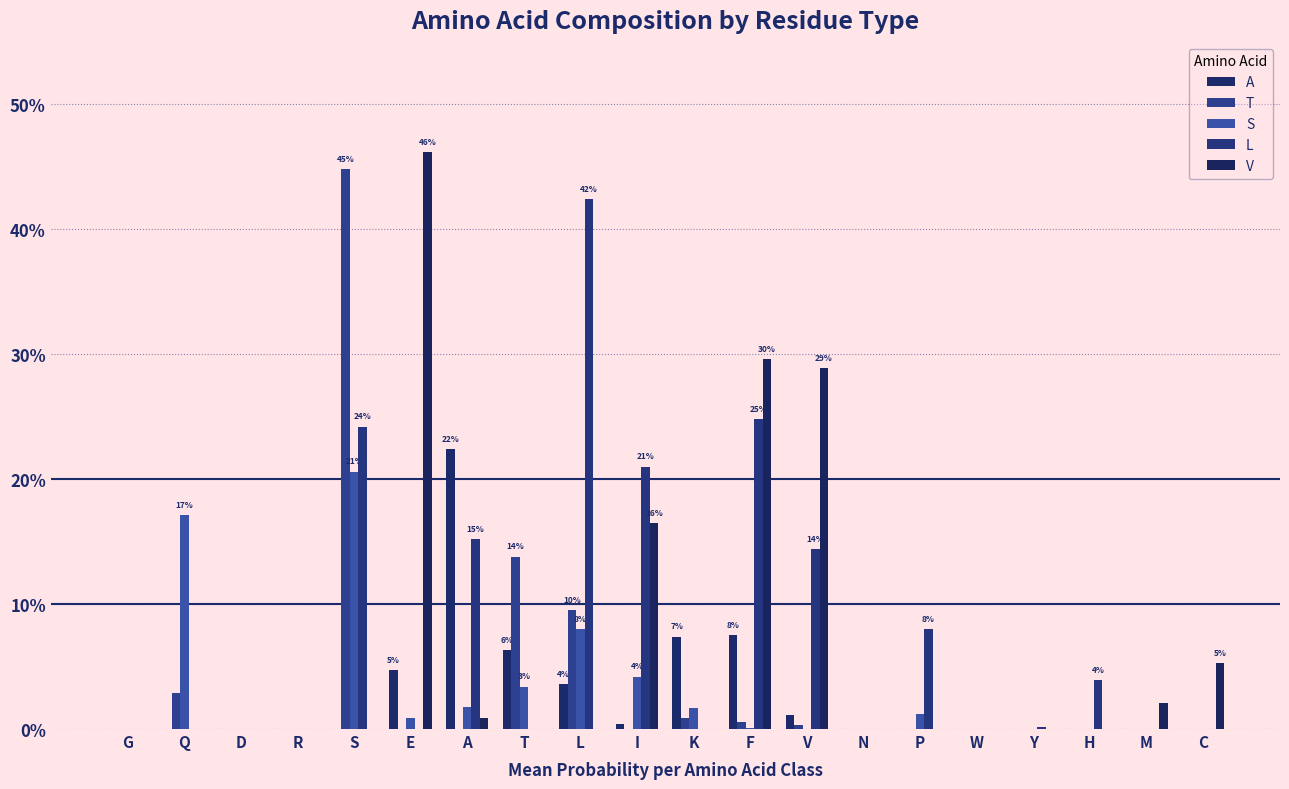

What are all the series names shown in the legend?

A, T, S, L, V